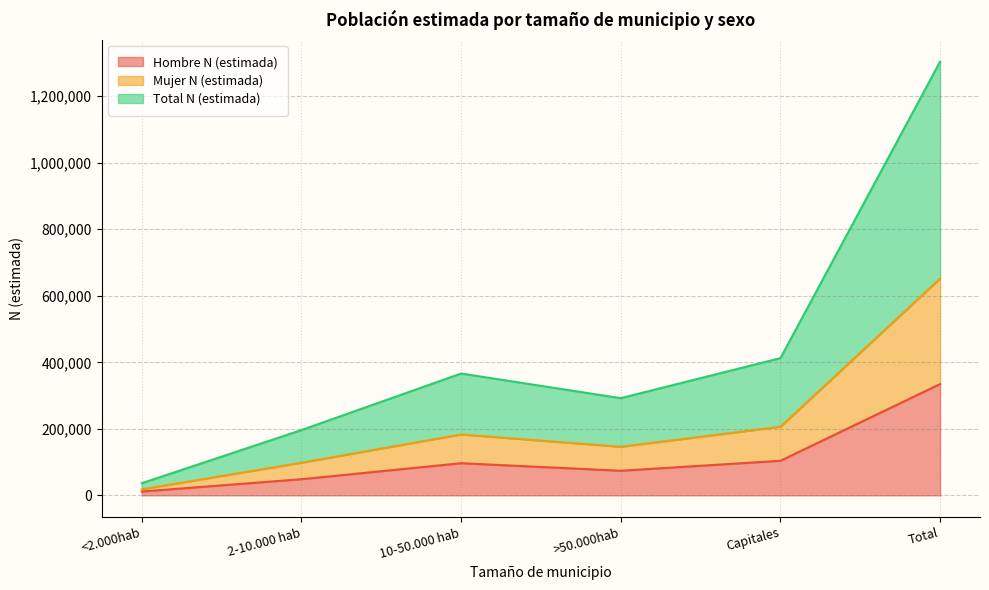

What is the difference between the Mujer N (estimada) values at Total and <2.000hab?

633644